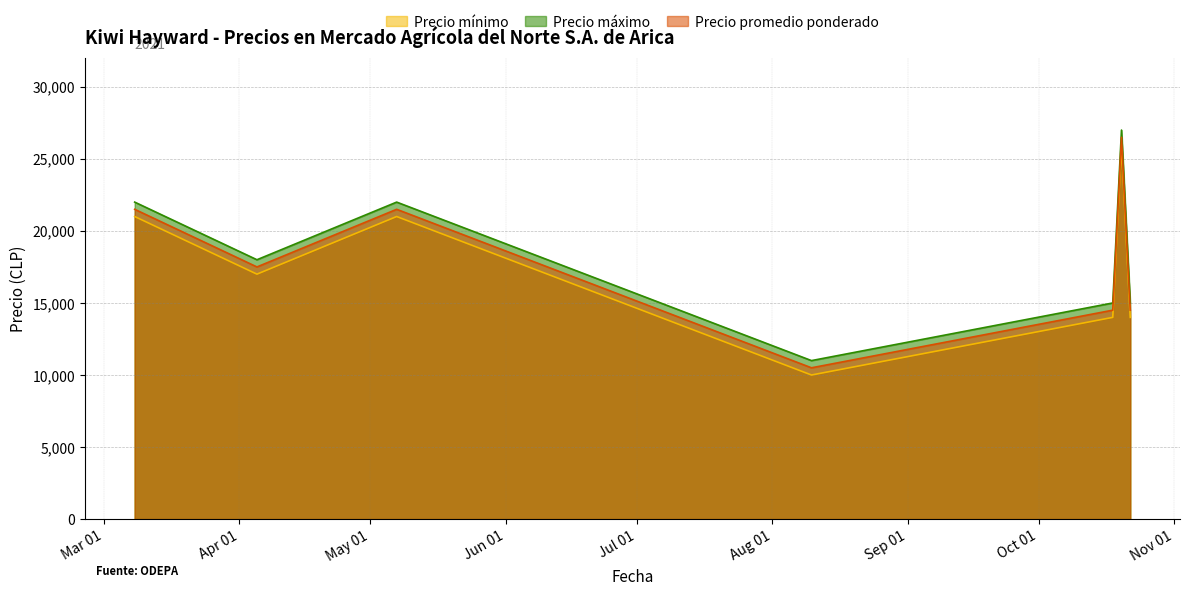

Reading left to right, transcribe all the data shown in this chart.

Precio mínimo: 21000	17000	19000	21000	10000	14000	26000	14000
Precio máximo: 22000	18000	20000	22000	11000	15000	27000	15000
Precio promedio ponderado: 21500	17500	19500	21500	10500	14500	26500	14500